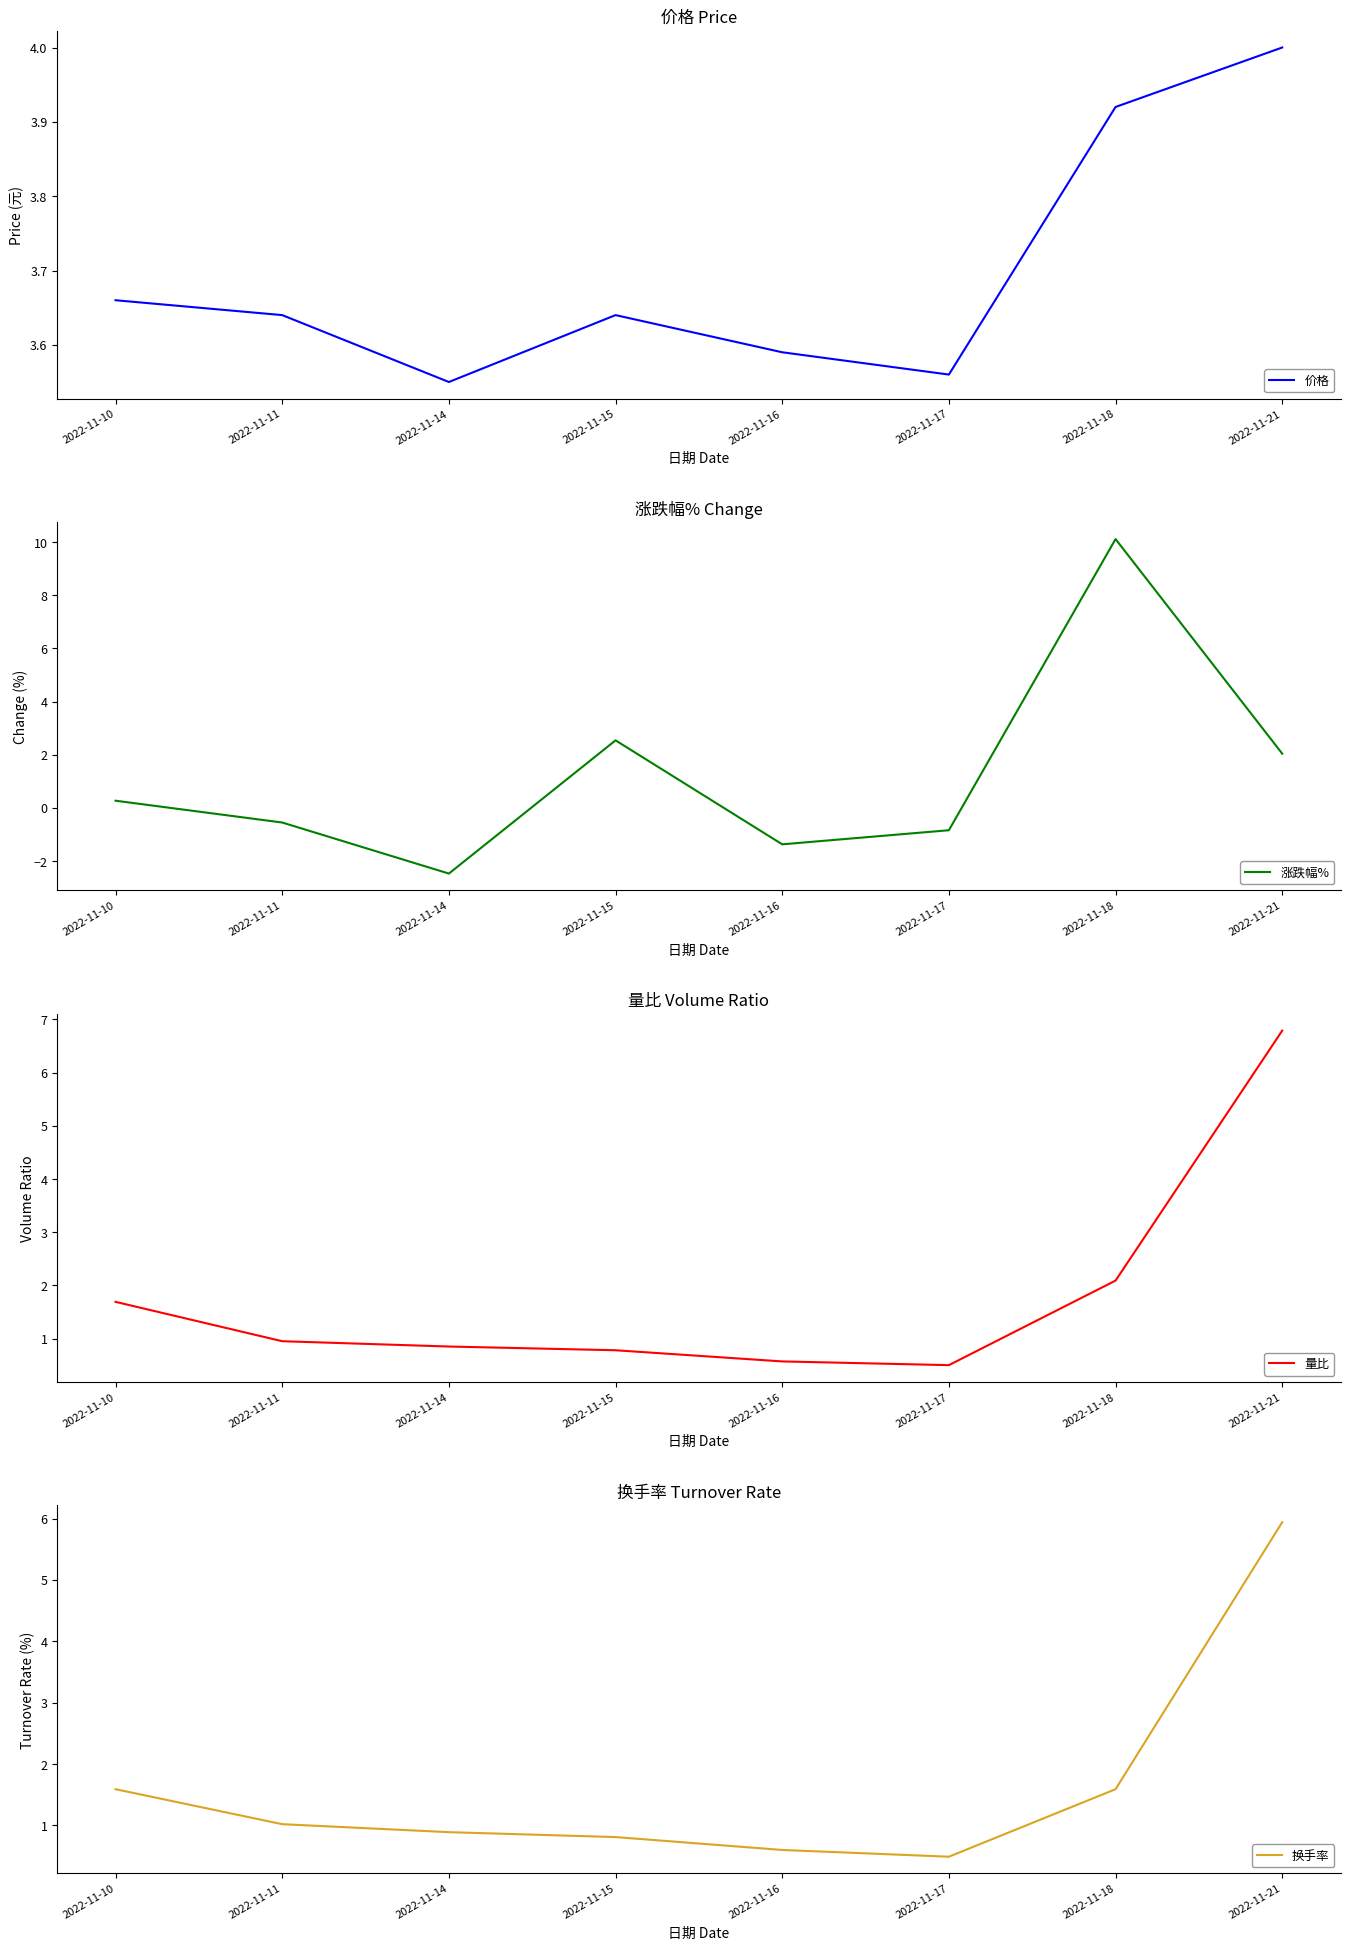

The 换手率 series shows 1.0 at 2022-11-11. True or false?

True